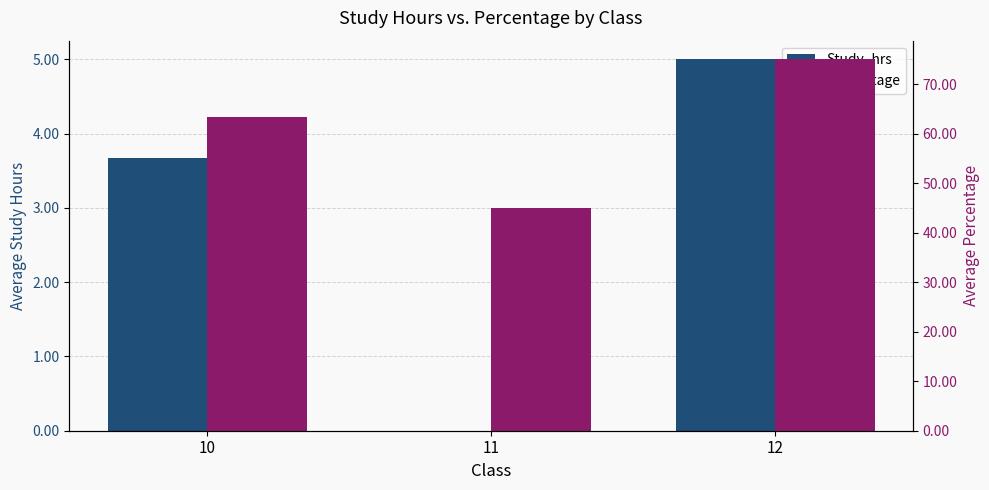

What is the value of the Percentage bar at the 3rd from the left?

75.0